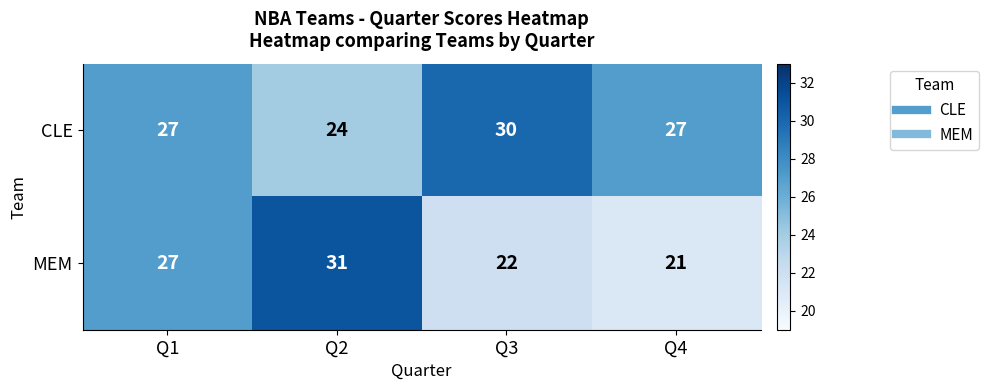

Which series changed the most between Q2 and Q4?

MEM